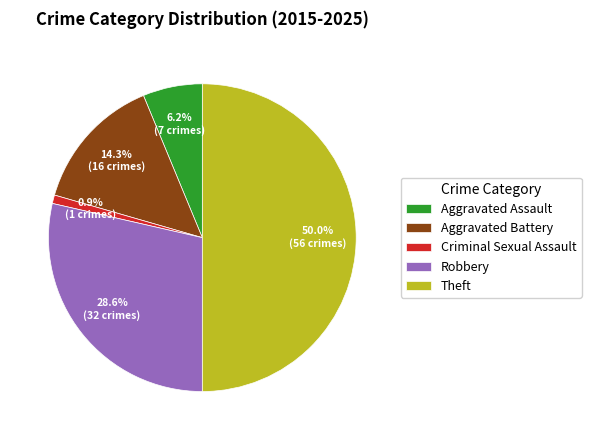

How many slices are in this pie chart?

5